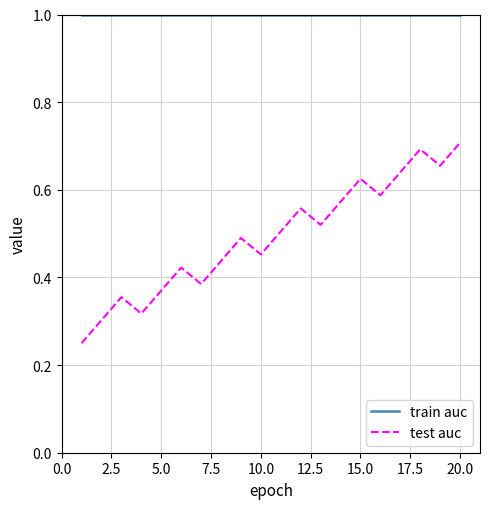

What is the minimum value for train auc?

1.0